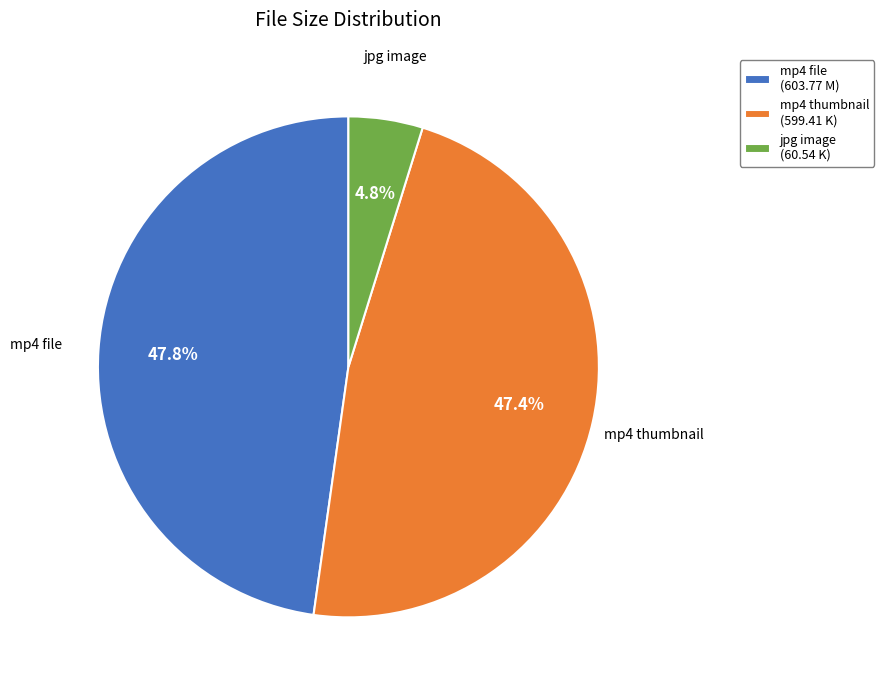

Is there any slice that represents more than half of the pie?

No